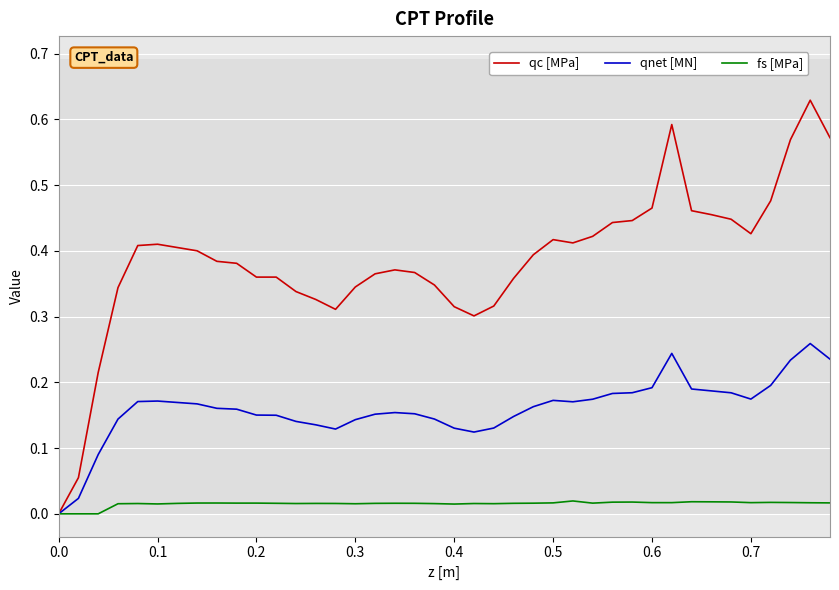

Which series has the widest spread of values?

qc [MPa]